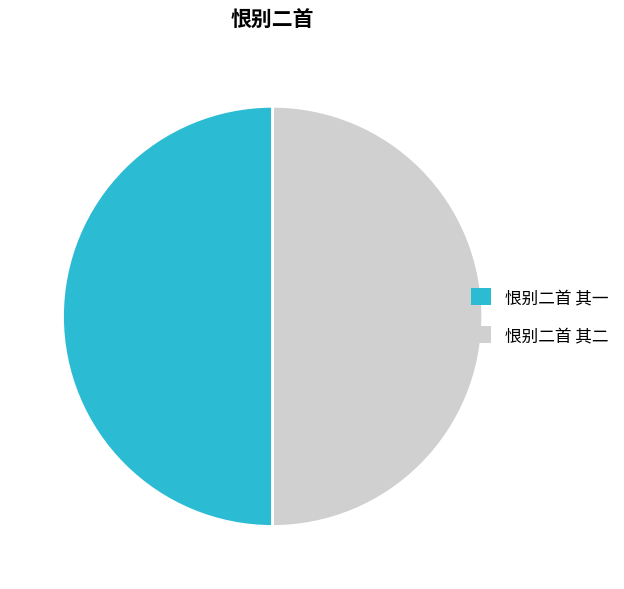

How many slices are in this pie chart?

2